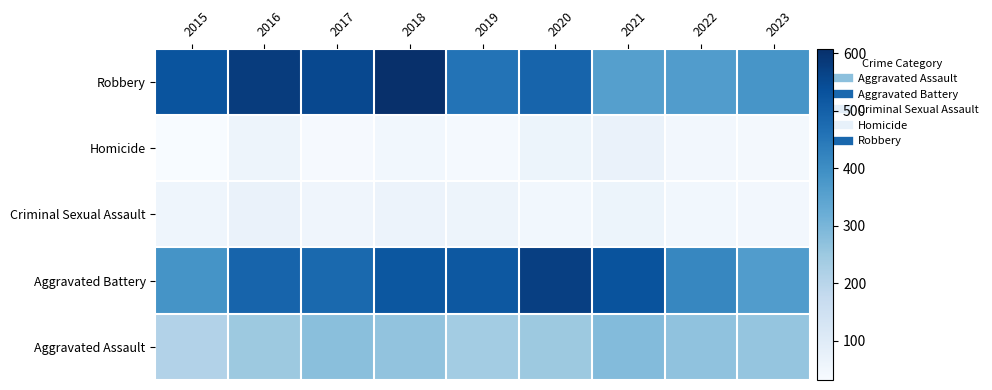

What is the minimum value shown in the chart?

32